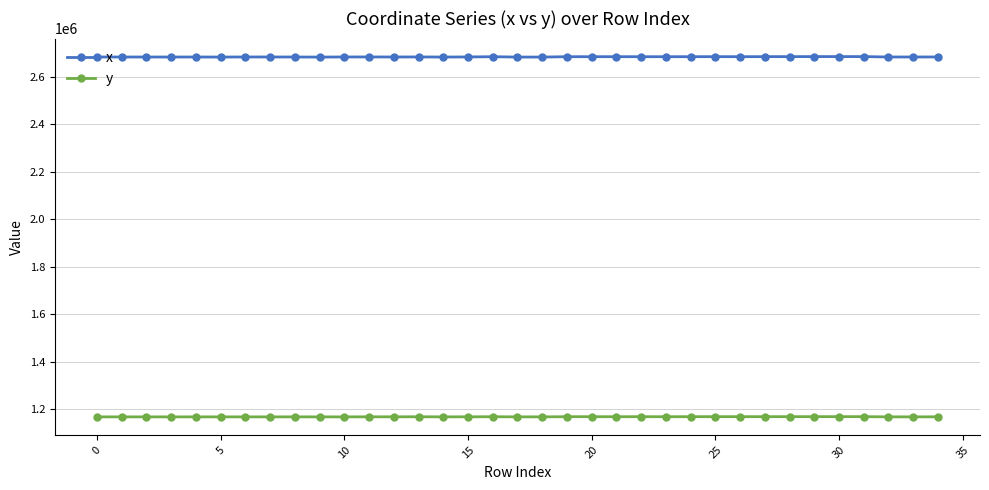

What is the maximum value for x?

2684344.9